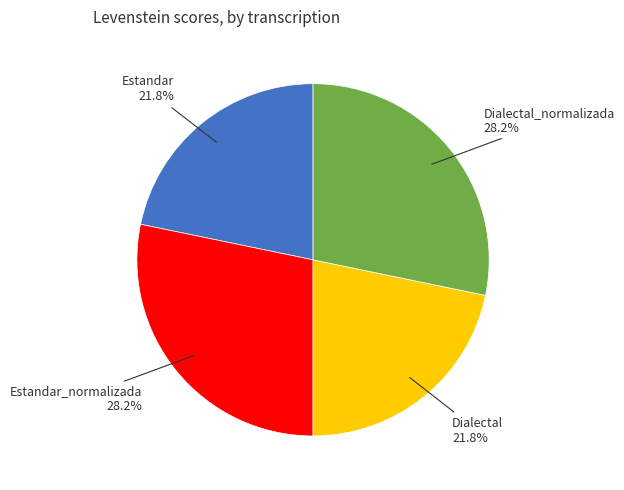

Is there any slice that represents more than half of the pie?

No